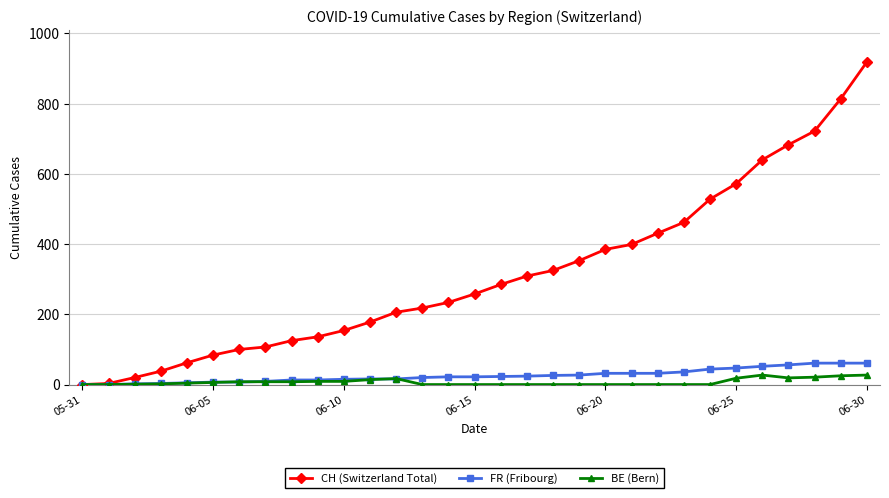

Which series has the widest spread of values?

CH (Switzerland Total)